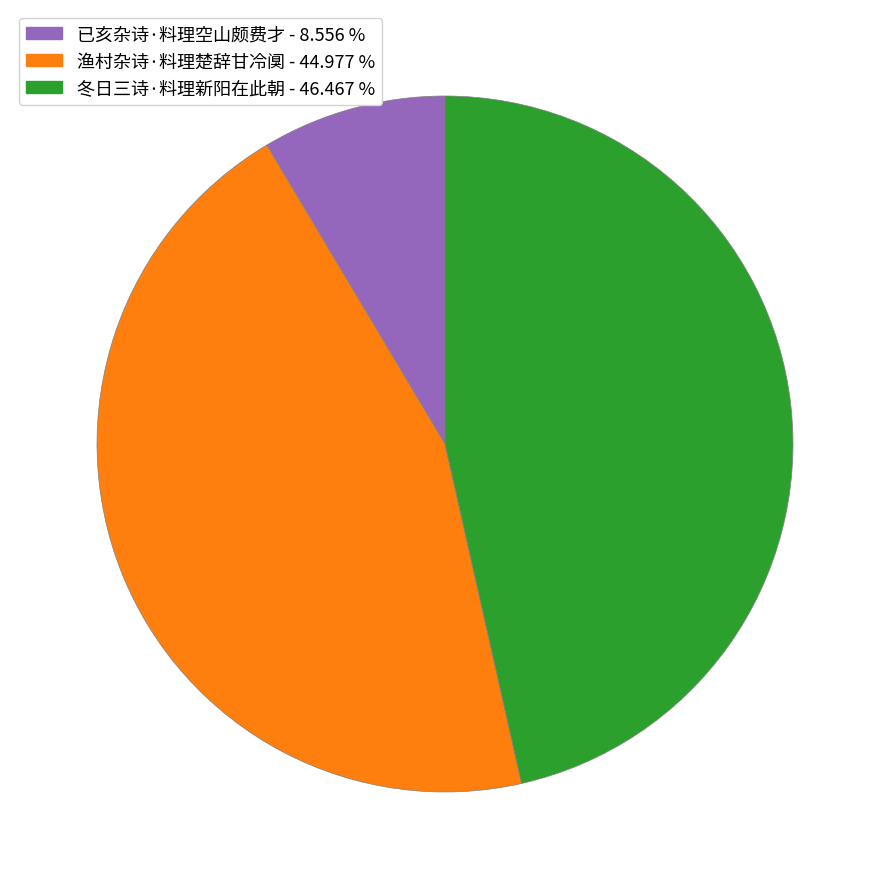

Does 渔村杂诗·料理楚辞甘冷阒 account for over 50% of the chart?

No